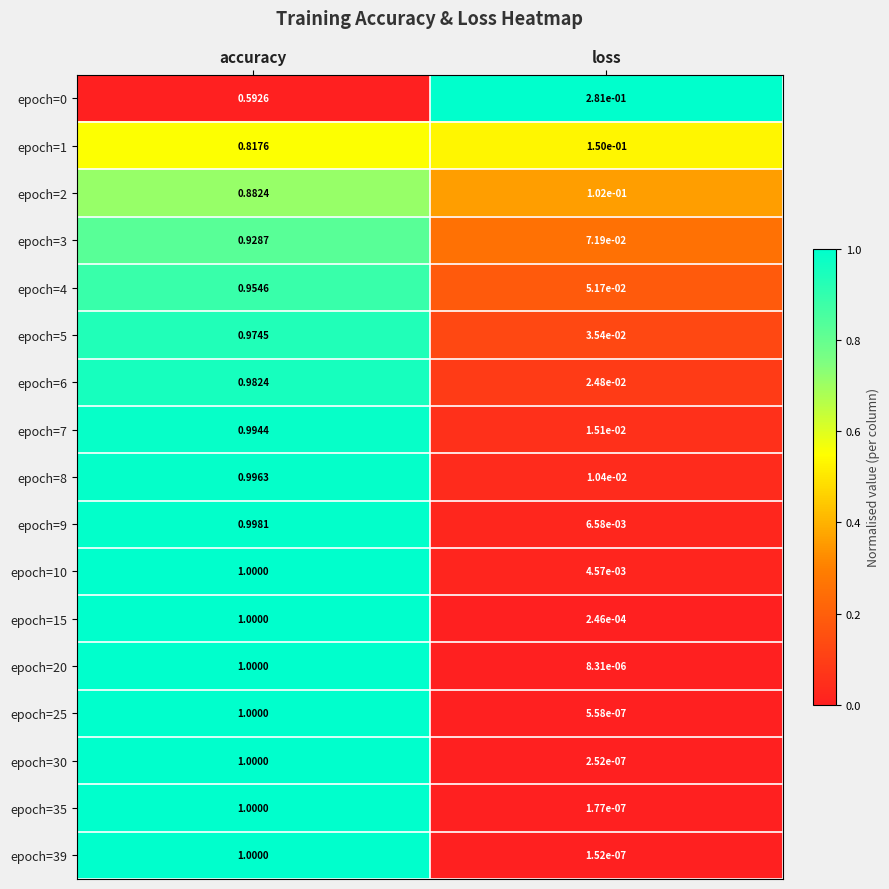

List the labels in order of epoch=20 value, smallest first.

loss, accuracy